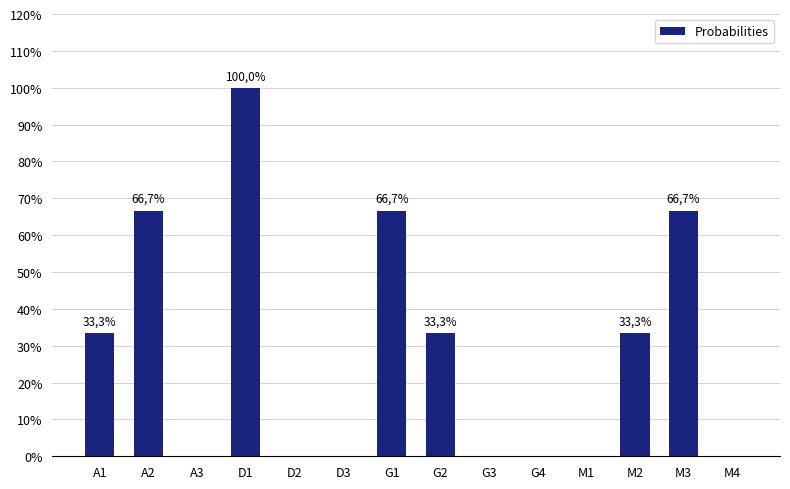

Rank the categories by value from highest to lowest.

D1, A2, G1, M3, A1, G2, M2, A3, D2, D3, G3, G4, M1, M4